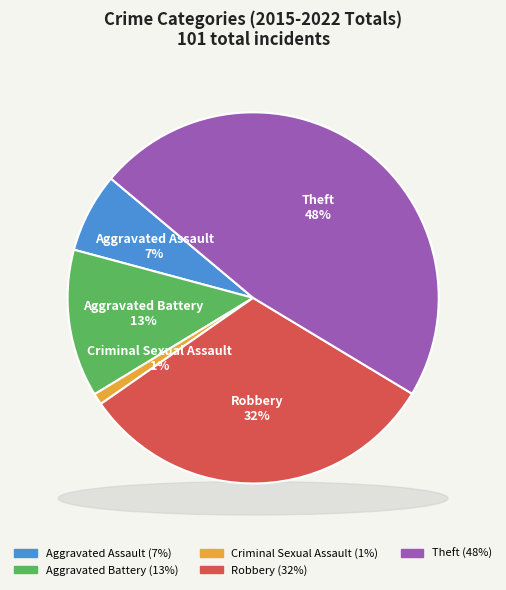

Which category has the biggest portion of the pie?

Theft